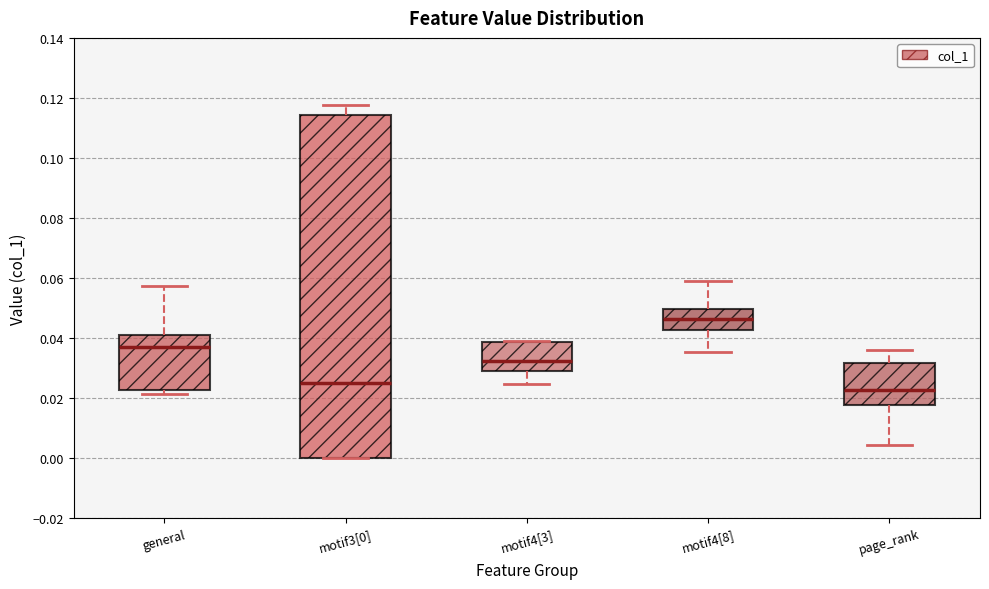

Where does the upper whisker of the box for page_rank end on the y-axis? The values are not printed on the chart, so give them approximately, as read against the axis.

0.036